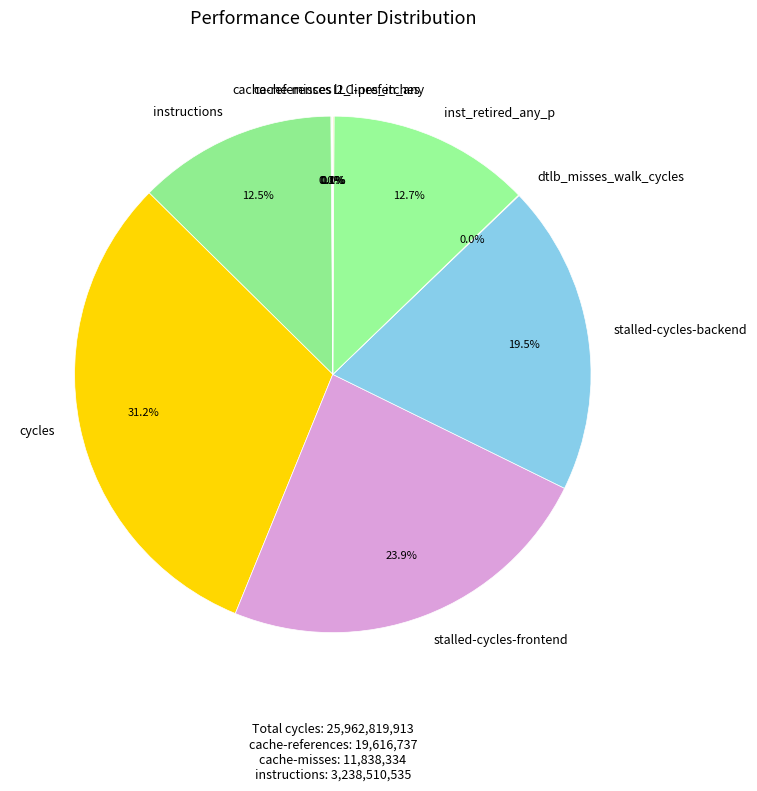

Approximately how many times larger is the value at stalled-cycles-frontend compared to cycles?

0.8